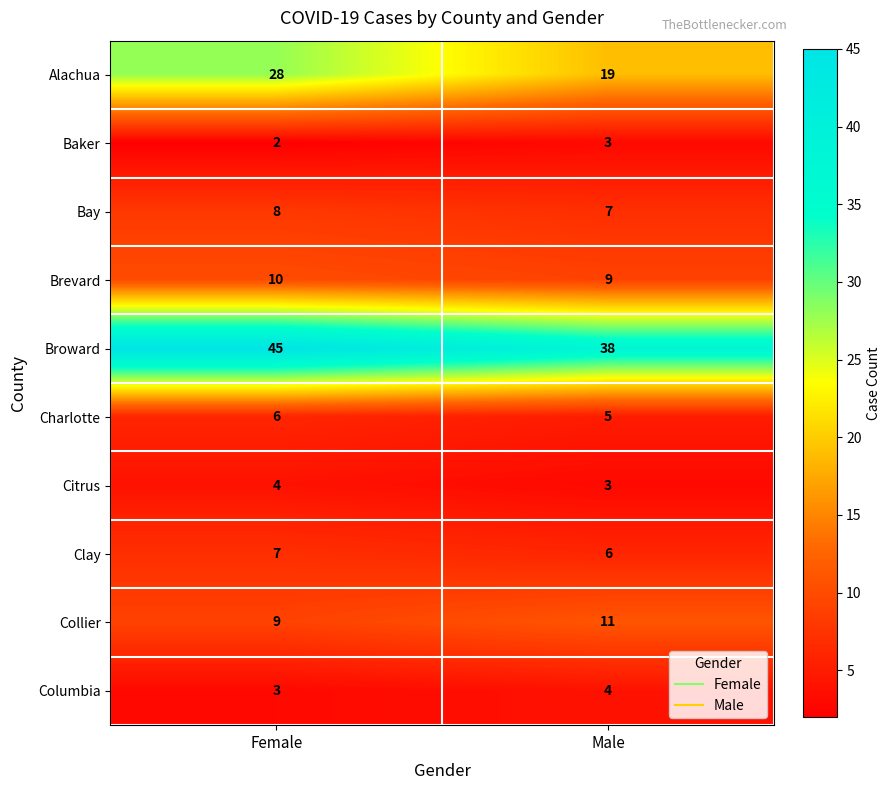

Reading left to right, list all the values displayed in this chart.

Alachua: 28	19
Baker: 2	3
Bay: 8	7
Brevard: 10	9
Broward: 45	38
Charlotte: 6	5
Citrus: 4	3
Clay: 7	6
Collier: 9	11
Columbia: 3	4